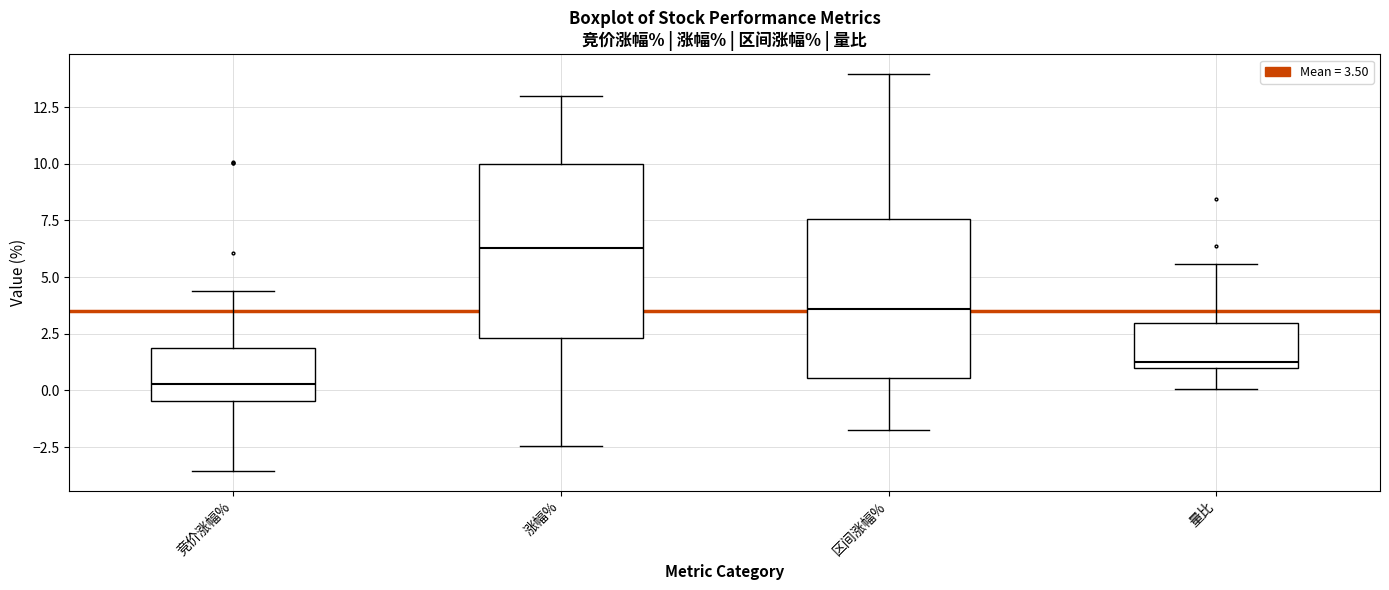

Which box is the tallest, from its lower edge to its upper edge?

涨幅%